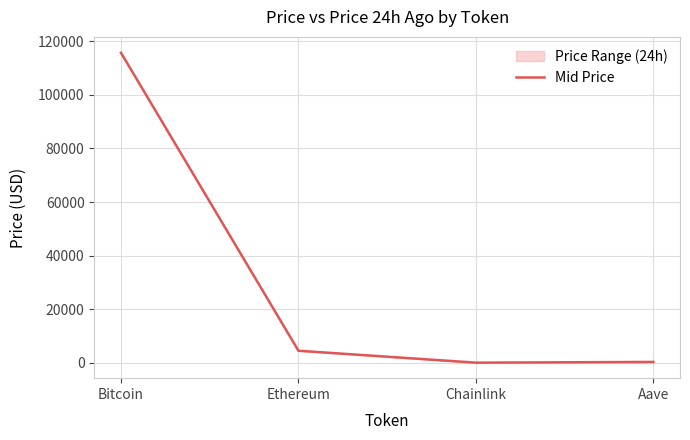

What is the label of the 3rd point from the left?

Chainlink